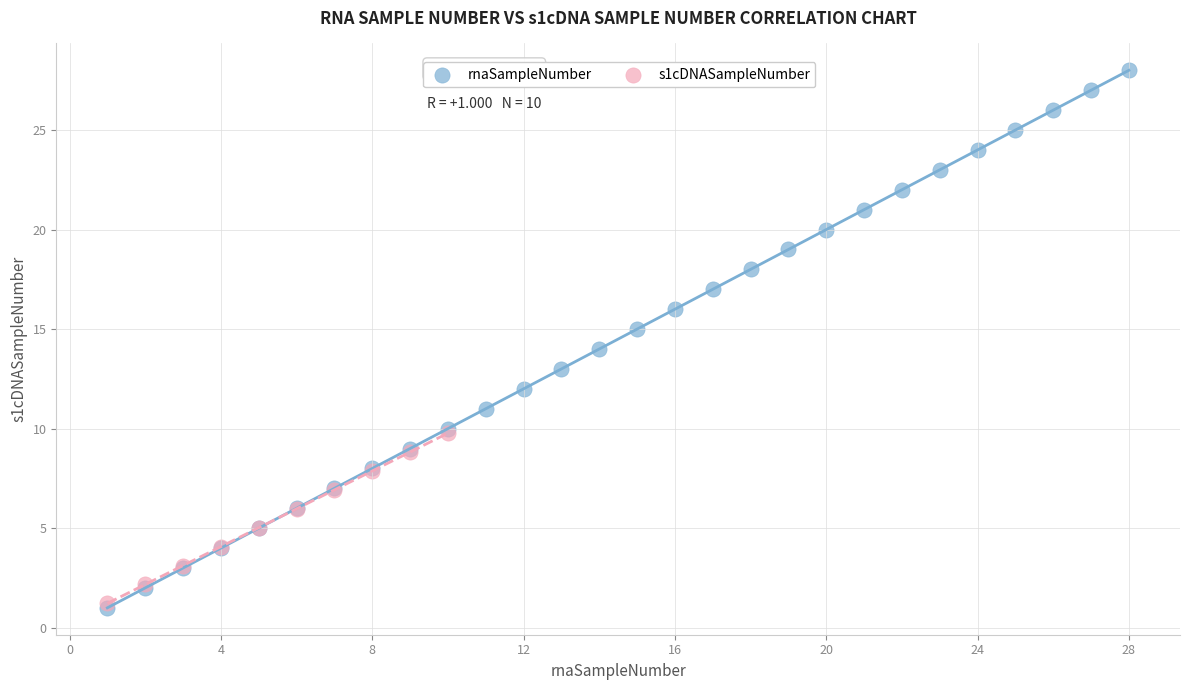

Which series reaches the maximum Y coordinate?

rnaSampleNumber